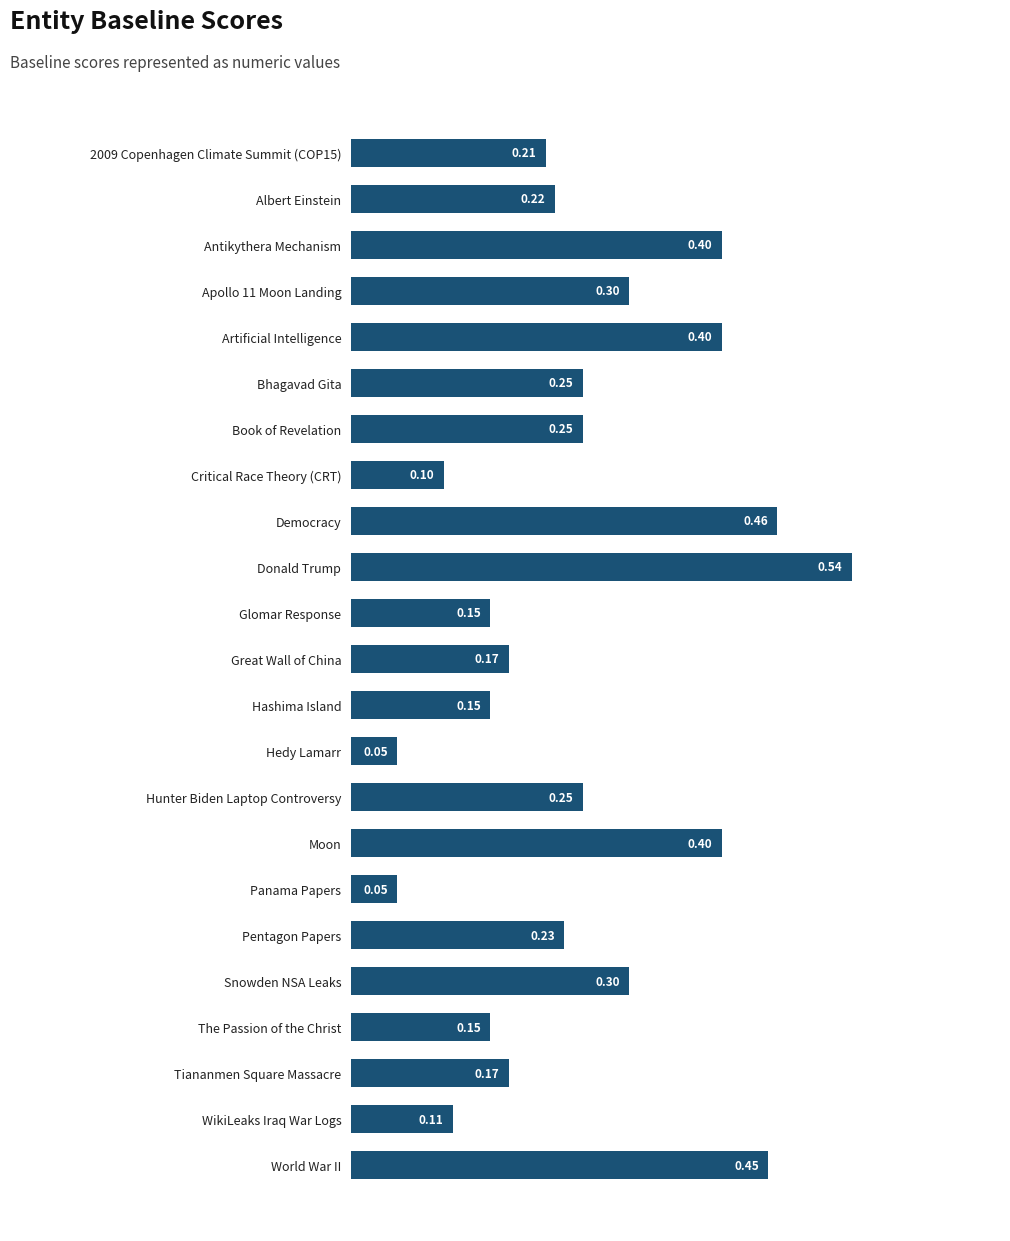

What is the sum of all values?

5.8